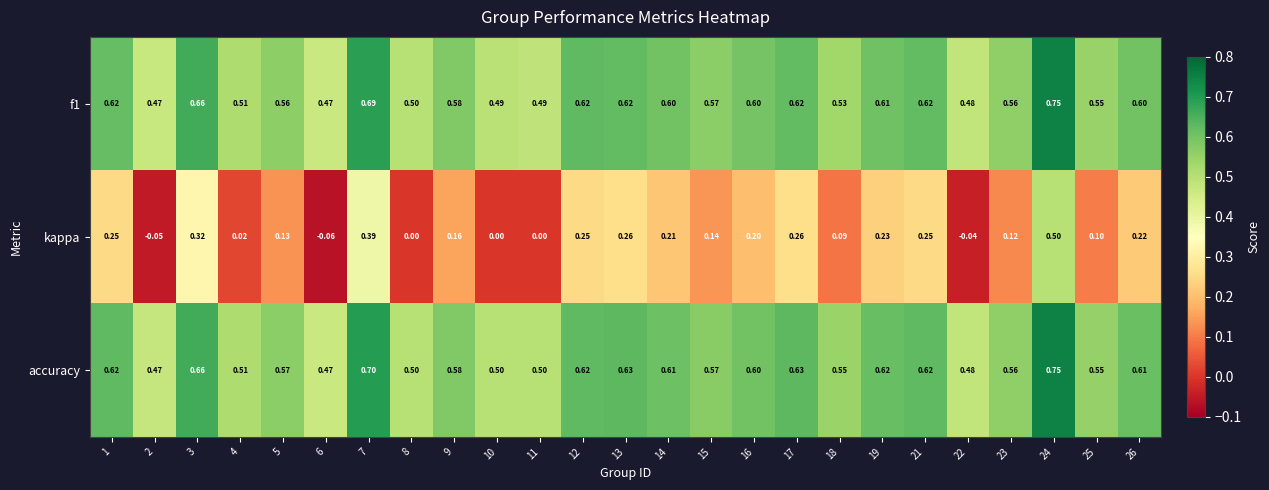

Which series has the widest spread of values?

kappa